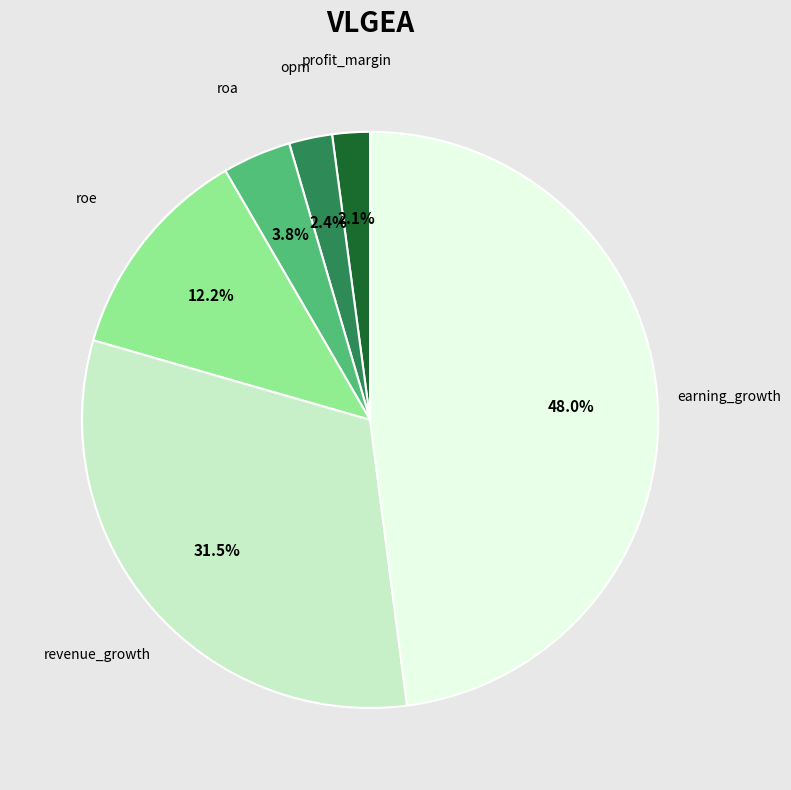

True or false: opm accounts for 13% of the total.

False